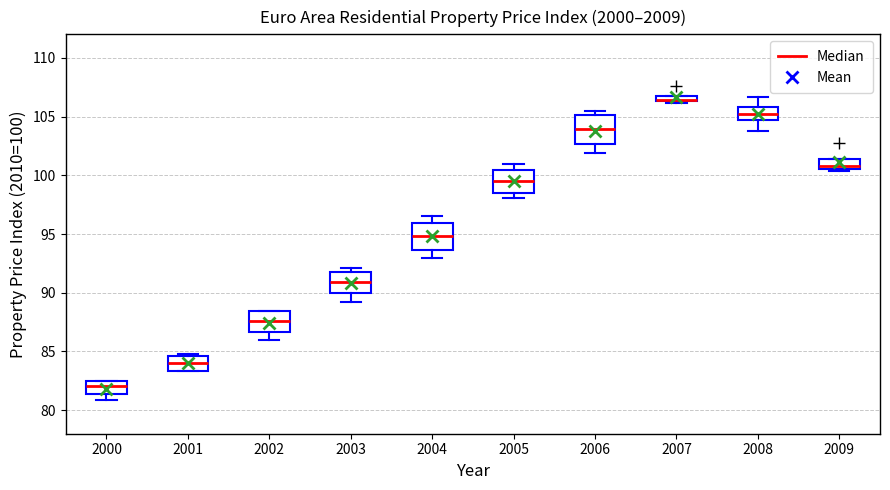

Where is the lower edge of the box at x = 2007 on the y-axis? The values are not printed on the chart, so give them approximately, as read against the axis.

106.5